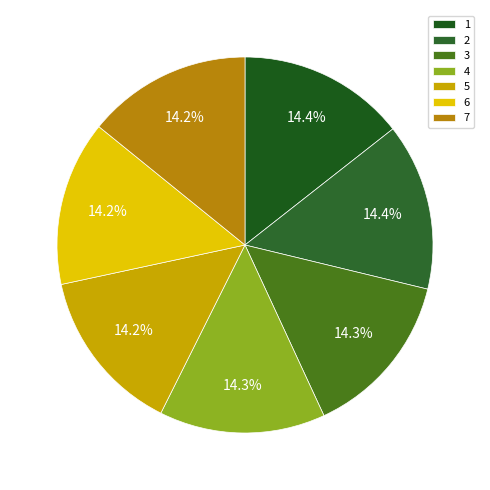

To the nearest percent, what is the average slice percentage?

14%